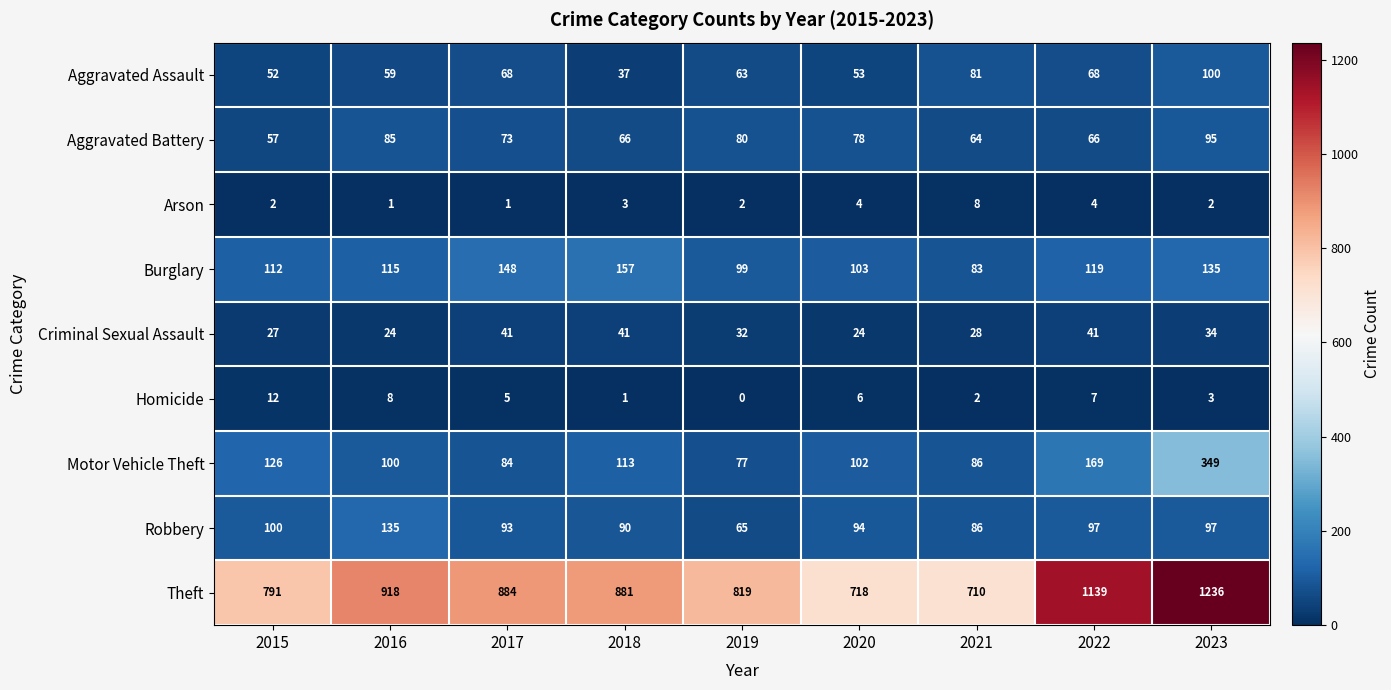

What is the total value across all series at 2016?

1445